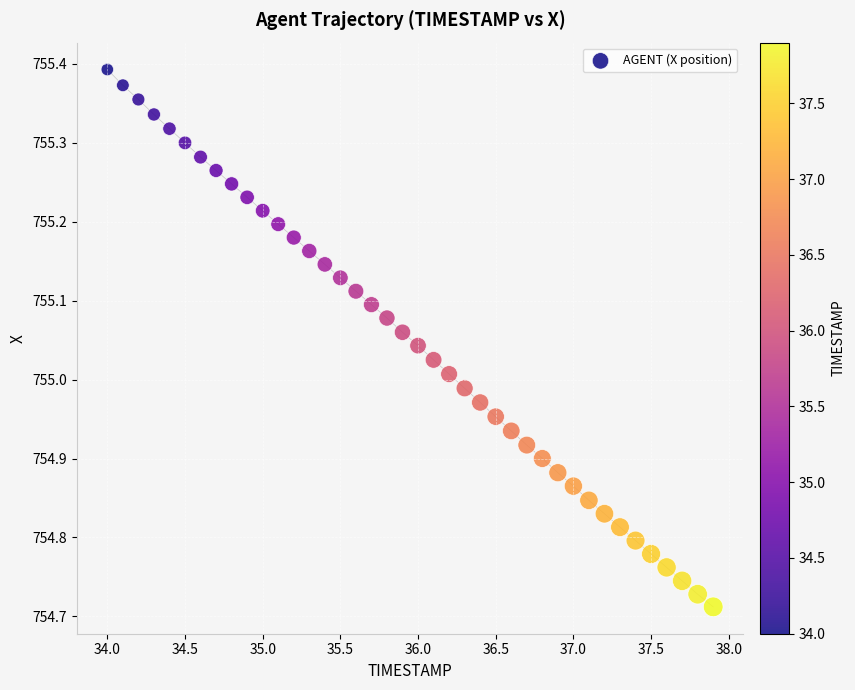

What is the range of X values (max minus min)?

3.9